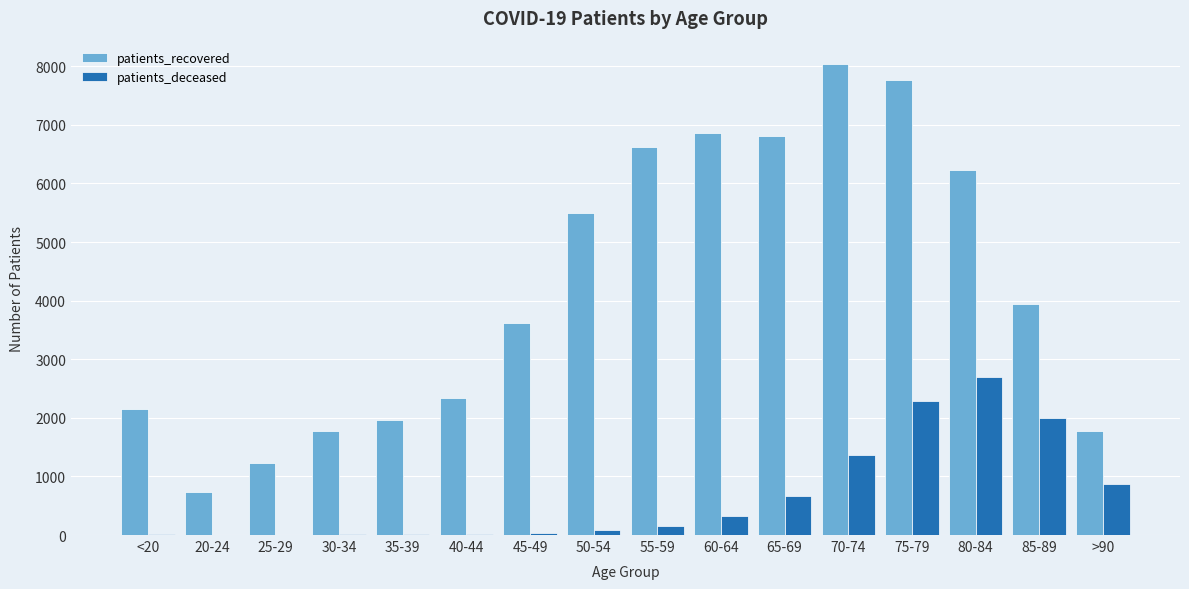

Between 20-24 and 40-44, which series saw the biggest shift?

patients_recovered